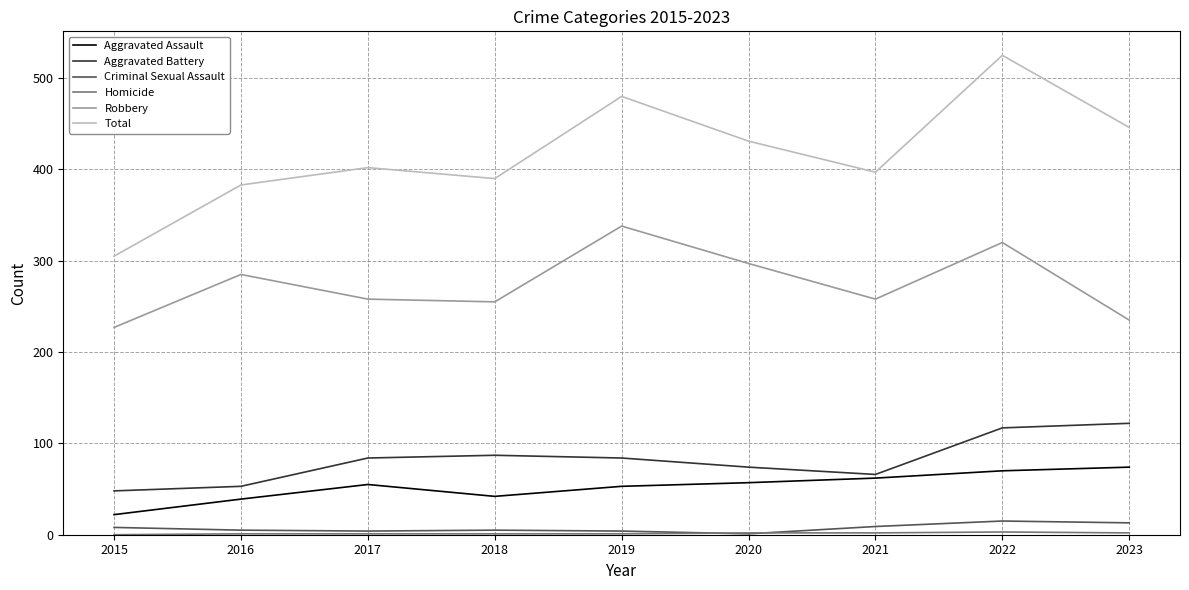

What is the total value across all series at 2016?

766